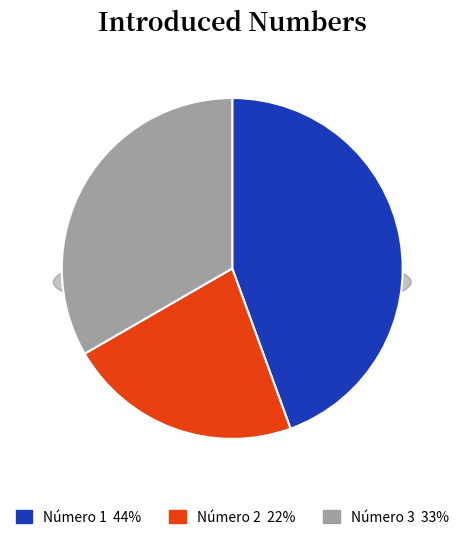

How much of the chart is everything except Número 3?

66.7%